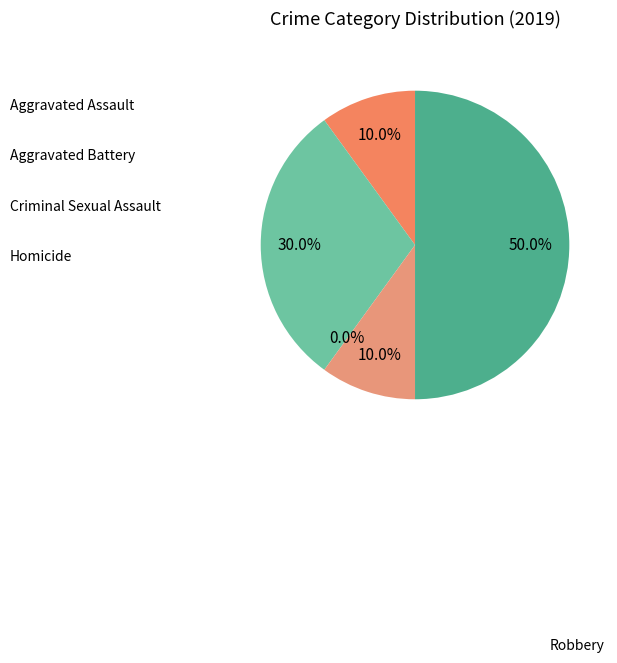

Is Homicide the majority of the pie?

No